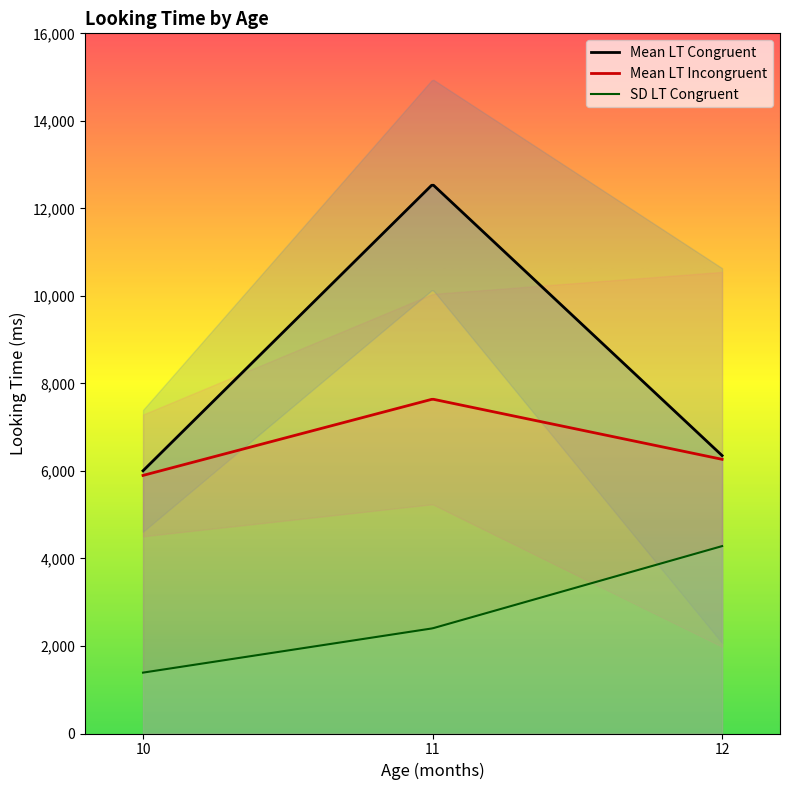

In Mean LT Incongruent, how many points are higher than both neighbors (excluding endpoints)?

1